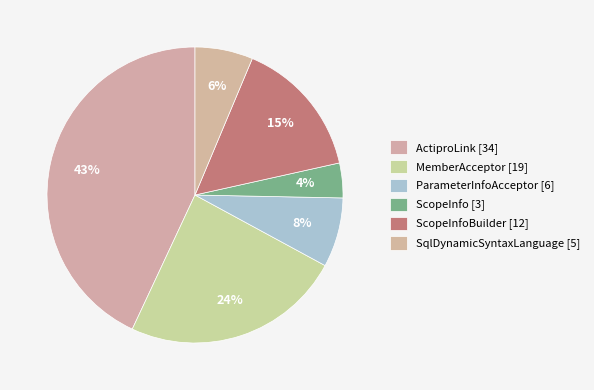

How many segments does this pie chart have?

6